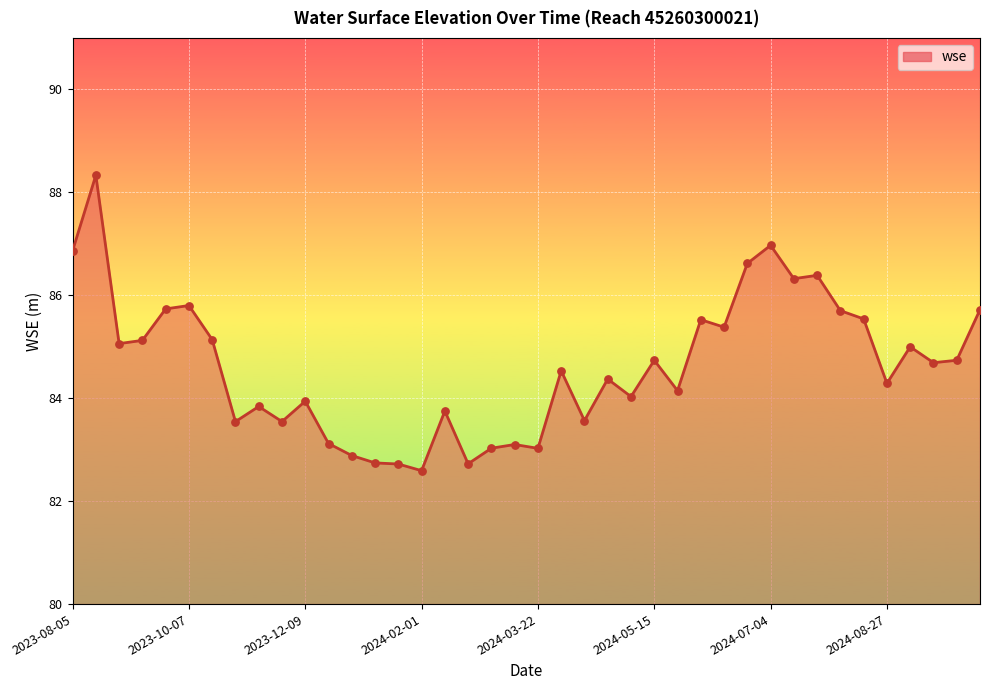

What is the maximum value shown in the chart?

88.3